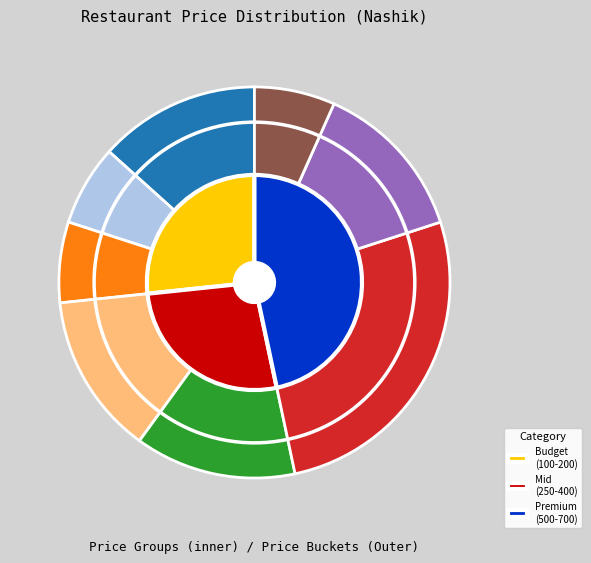

To the nearest percent, what is the combined percentage of Wooddy Jhone's Pizza and The Roll Wala?

13%